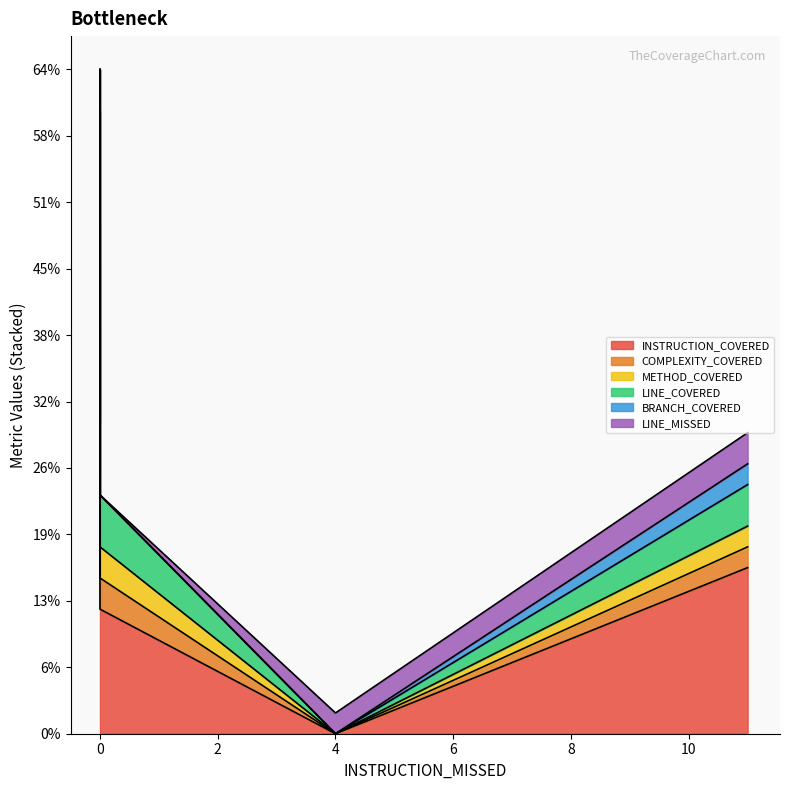

How many values in LINE_COVERED are above zero?

4